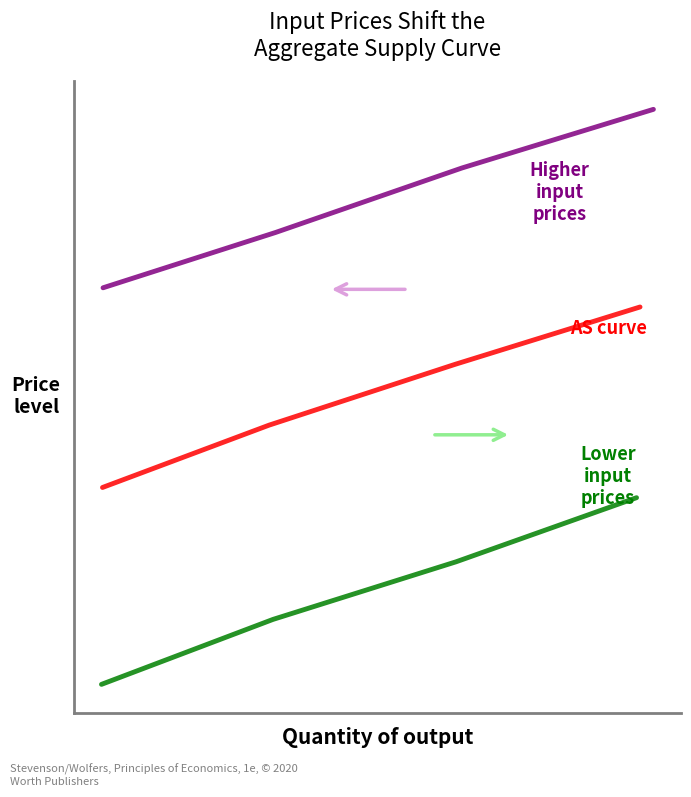

Reading left to right, extract all data points from this chart.

Higher input prices: 59.5	61.8	64.4	66.8
AS curve: 51.3	53.8	56.3	58.7
Lower input prices: 43.2	45.9	48.2	50.9